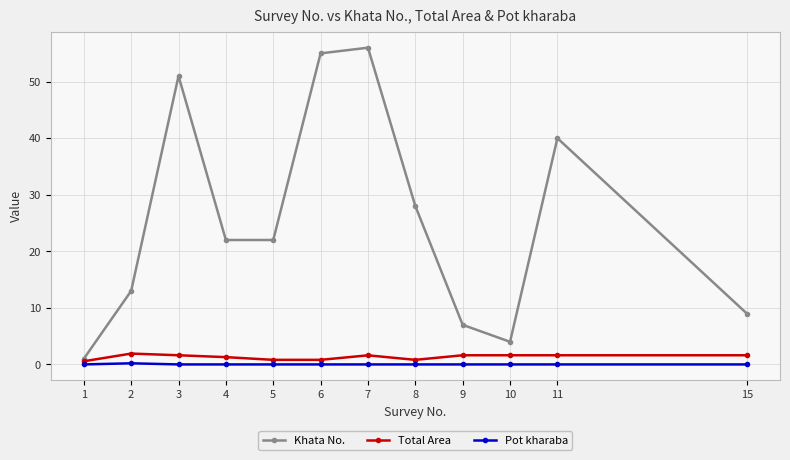

How many lines are shown in the chart?

3